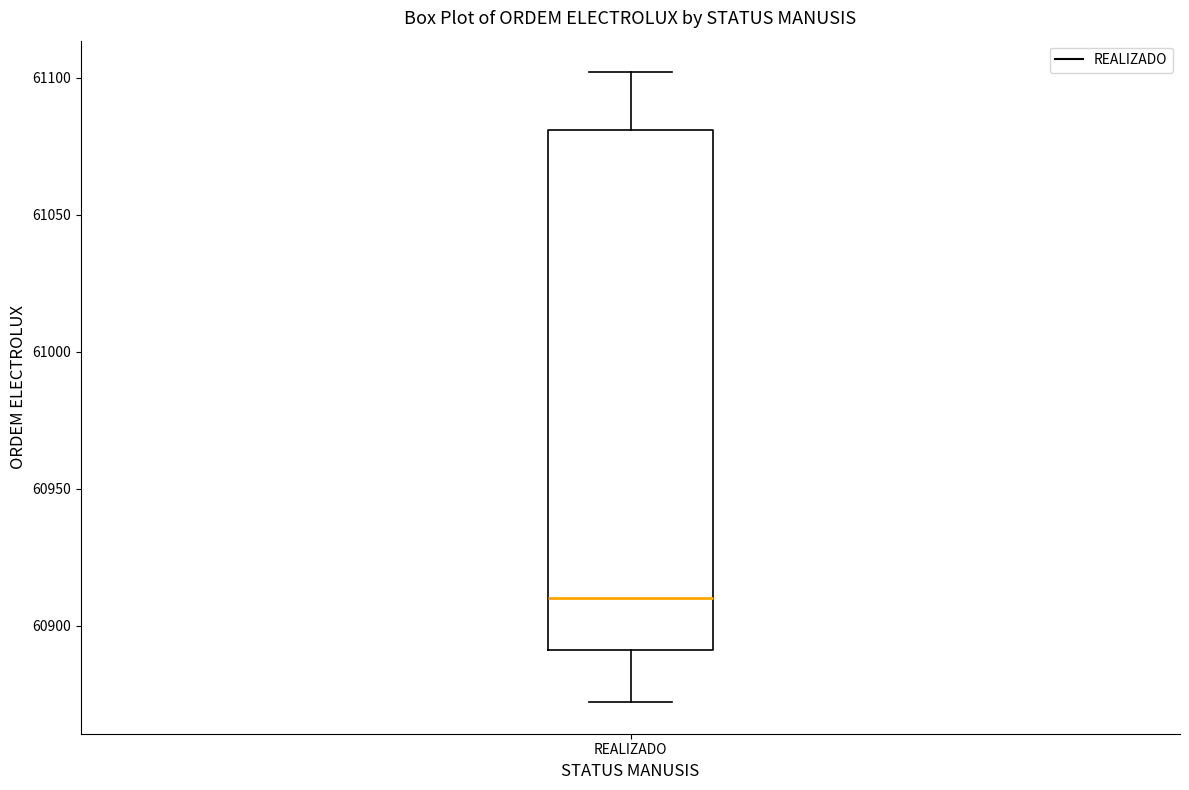

Where does the median line of the box for REALIZADO sit on the y-axis? The values are not printed on the chart, so give them approximately, as read against the axis.

60910